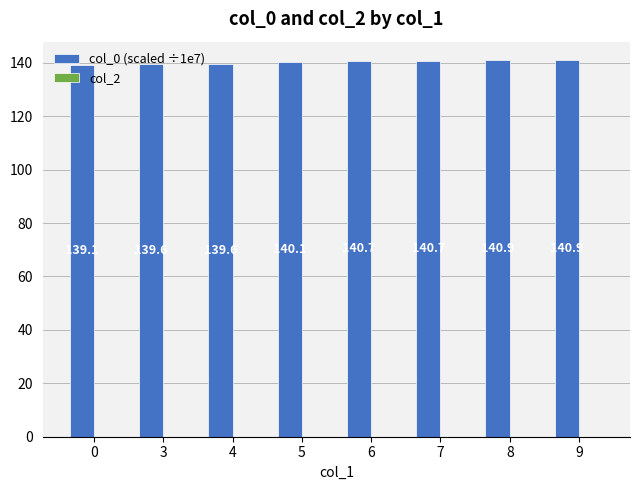

What is the average value?

140.2